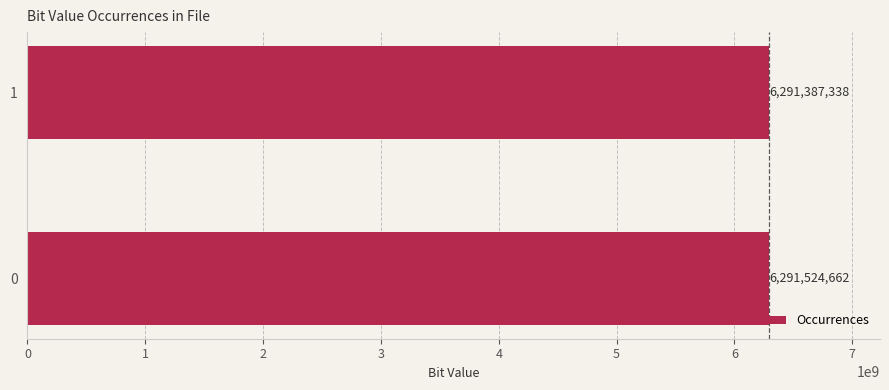

Reading top to bottom, extract all data points from this chart.

6291387338	6291524662